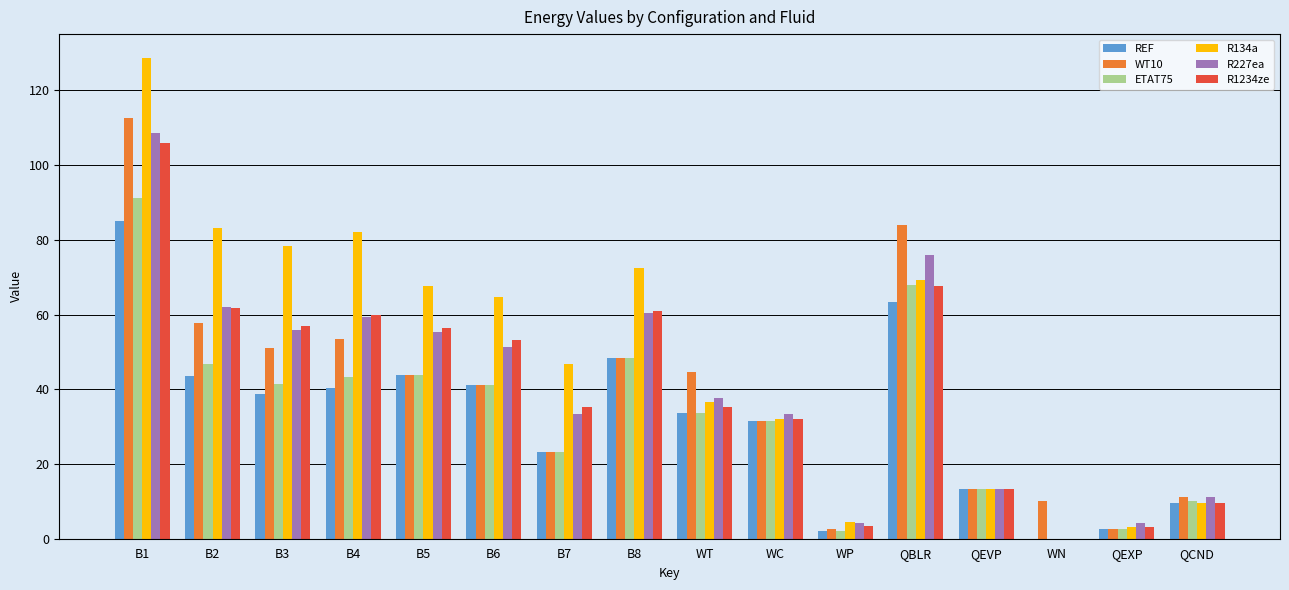

Which series has the widest spread of values?

R134a